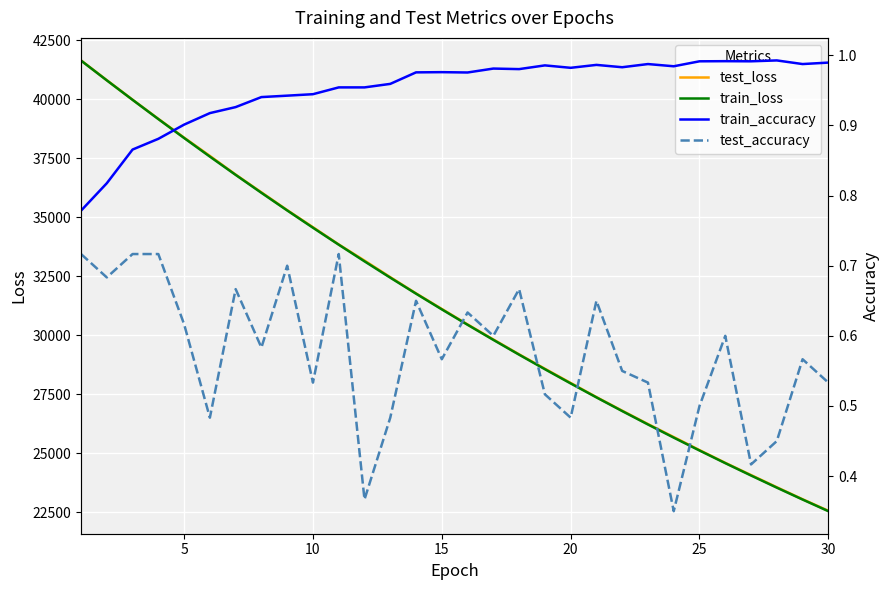

True or false: test_loss and train_accuracy intersect in this chart.

False